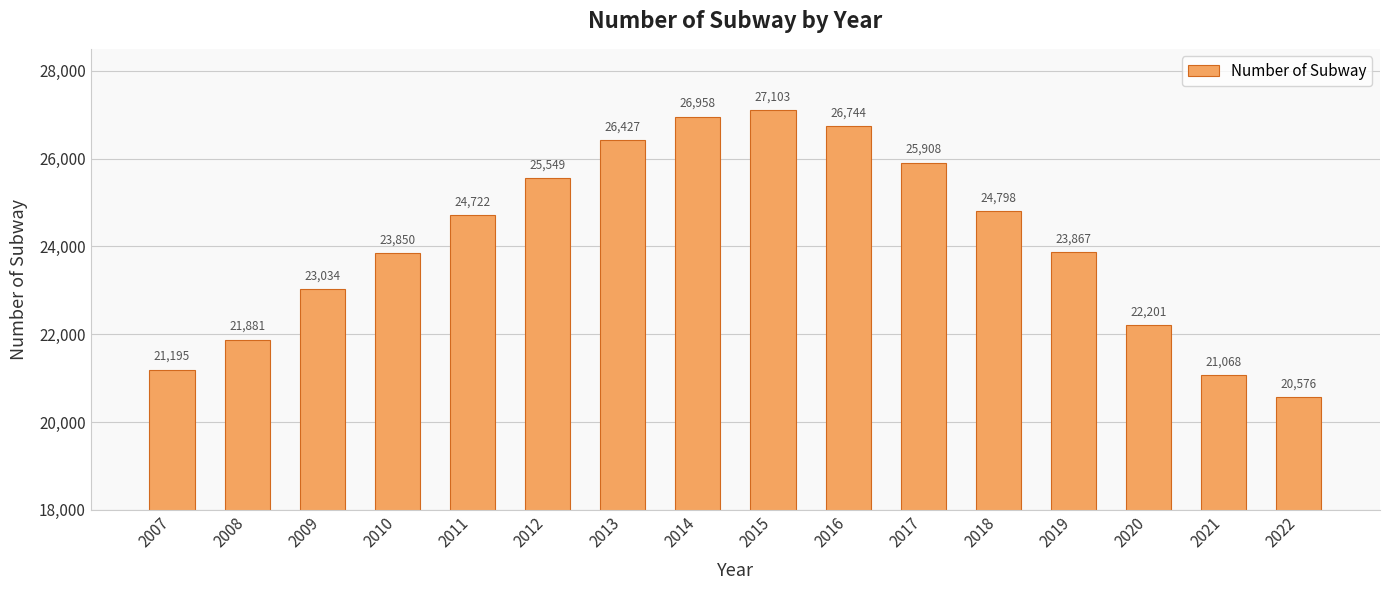

How many bars are there in total?

16